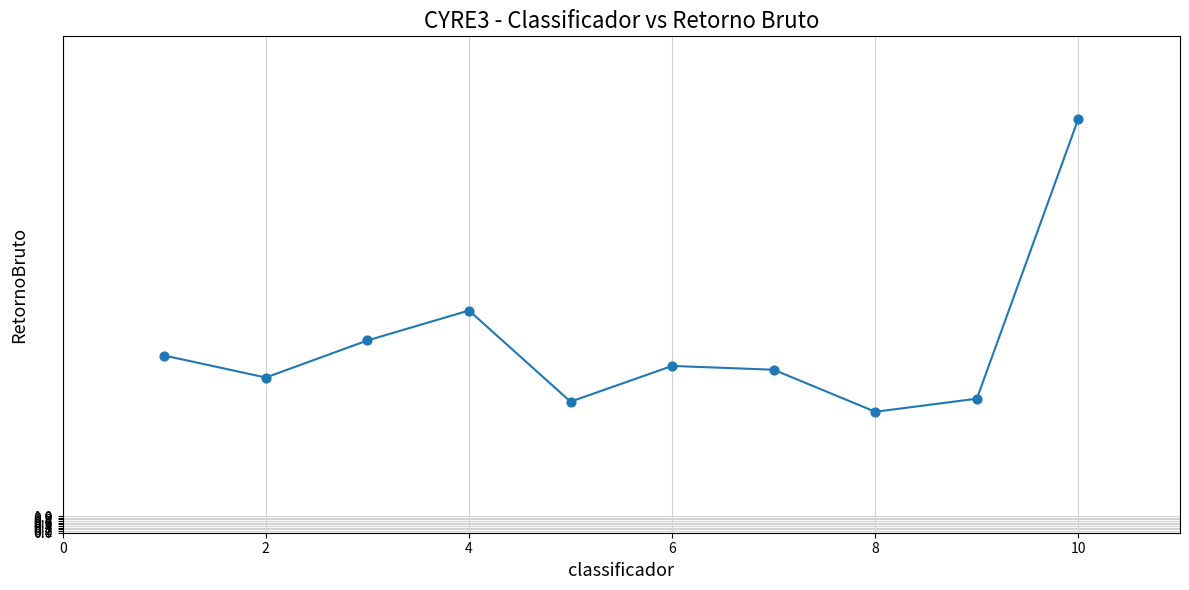

What Y value in the scatter plot is closest to 16?

13.4